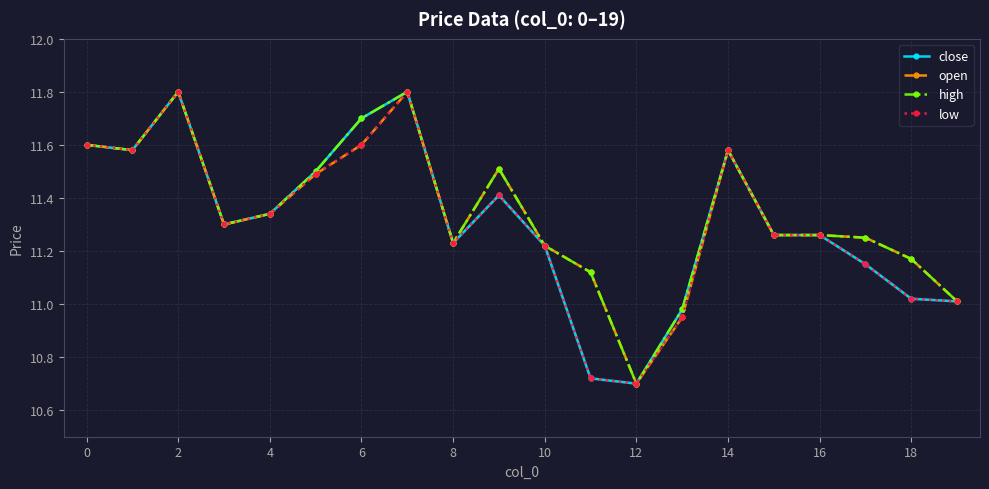

What is the value of the low point at the 8th from the left?

11.8